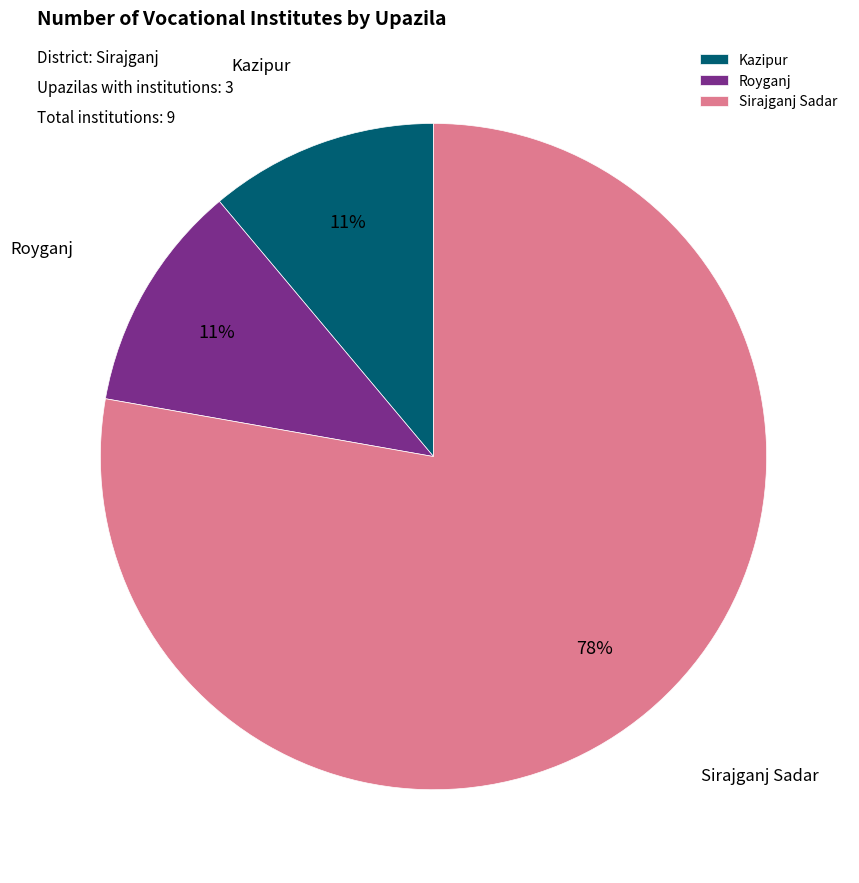

What percentage is the Royganj slice, to the nearest percent?

11%